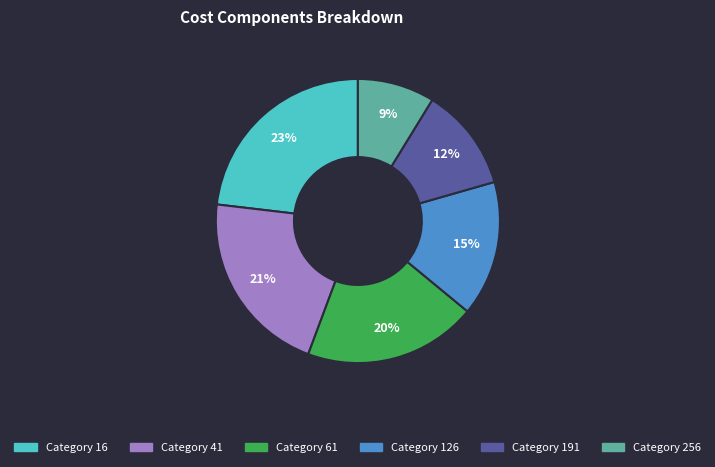

Is there any slice that represents more than half of the pie?

No